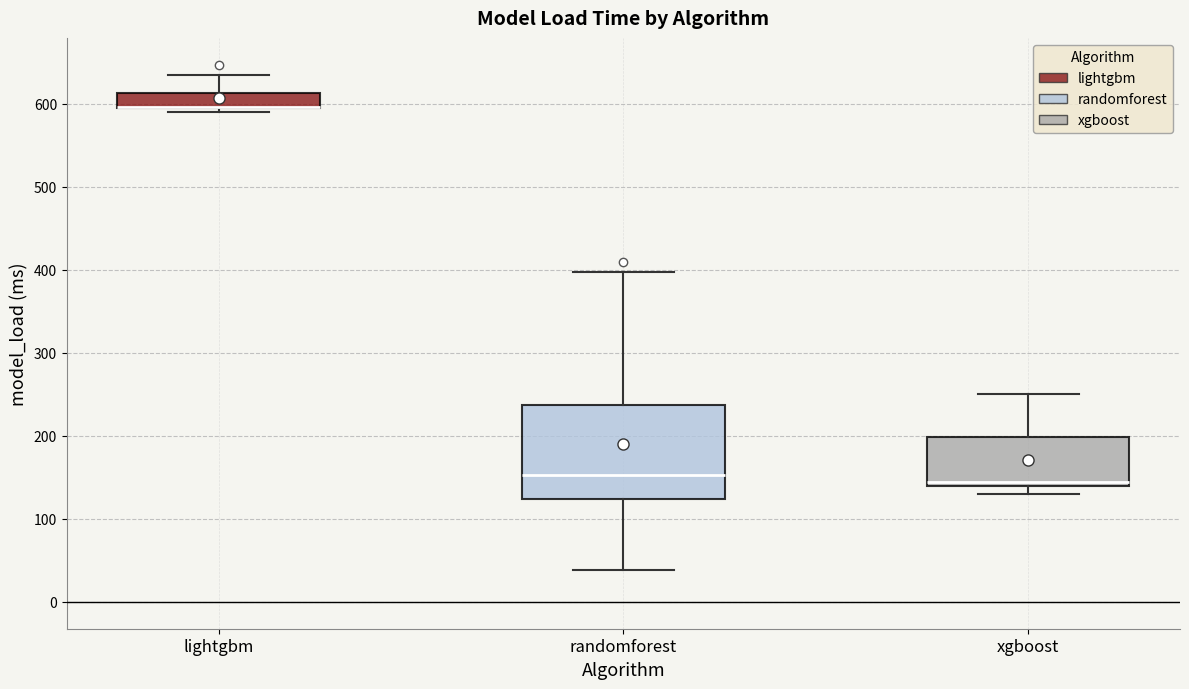

Reading left to right, read every box against the y-axis: the position of its median line, the range the box covers, and the ends of its whiskers. The values are not printed on the chart, so give them approximately, as read against the axis.

lightgbm: median 600 (drawn on the box's lower edge), box 590 to 610, whiskers 590 (just below the box's lower edge) to 630
randomforest: median 150, box 120 to 240, whiskers 40 to 400
xgboost: median 140 (just above the box's lower edge), box 140 to 200, whiskers 130 to 250